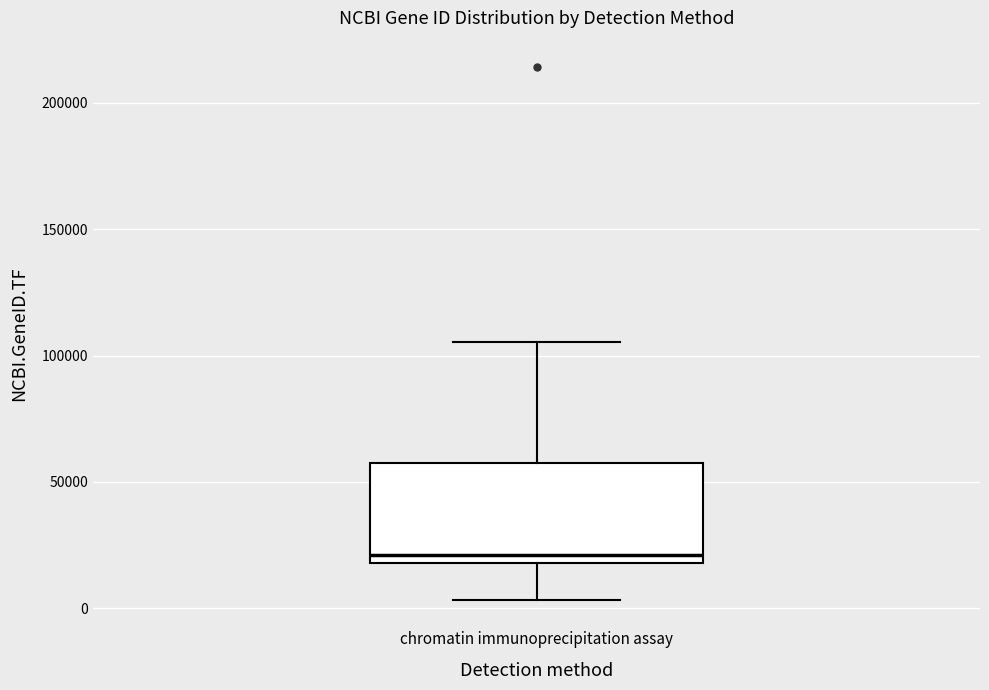

Read this box plot against the y-axis: the position of the median line, the range covered by the box, and the ends of both whiskers. The values are not printed on the chart, so give them approximately, as read against the axis.

median 20000 (just above the box's lower edge), box 20000 to 55000, whiskers 5000 to 105000